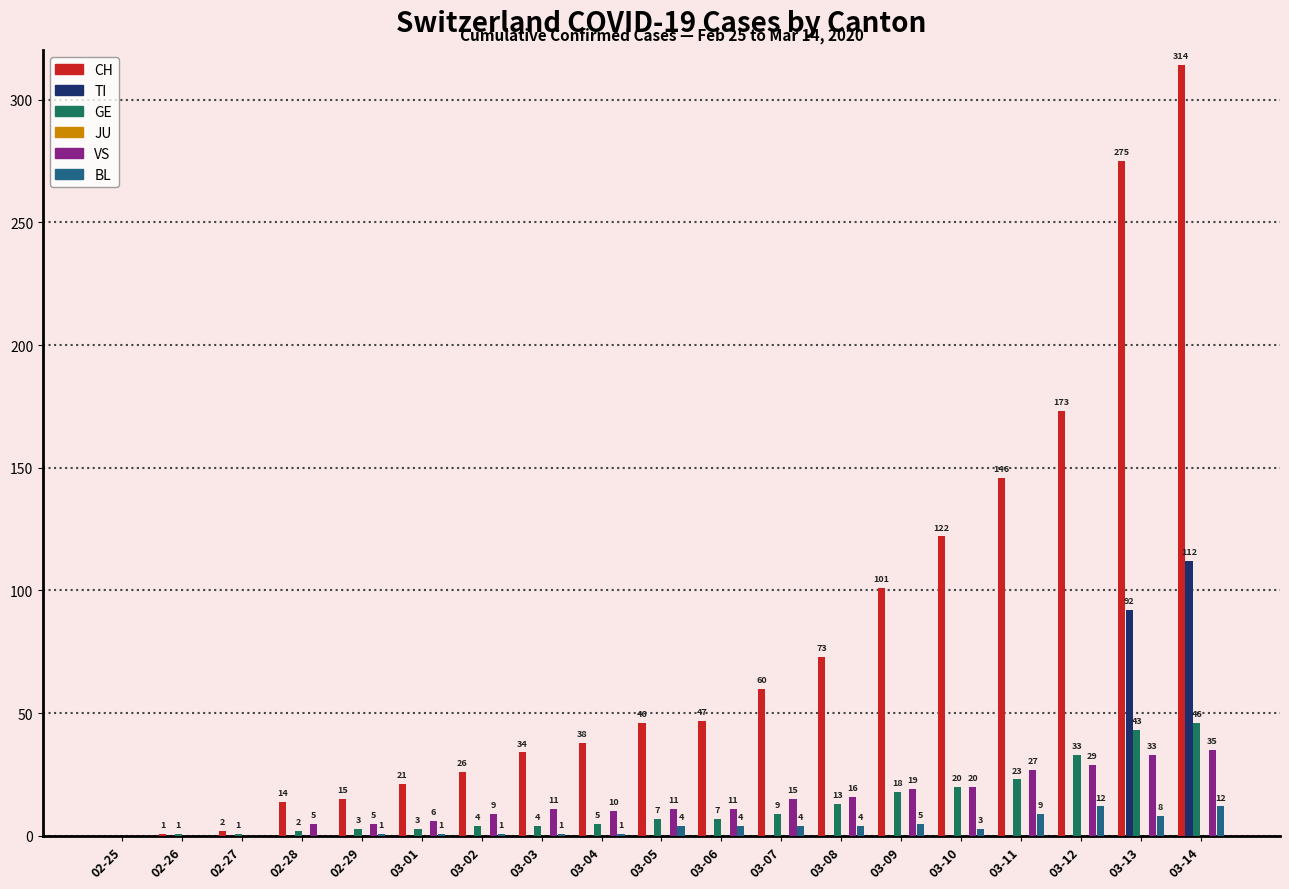

Between 03-10 and 03-13, which series saw the biggest shift?

CH